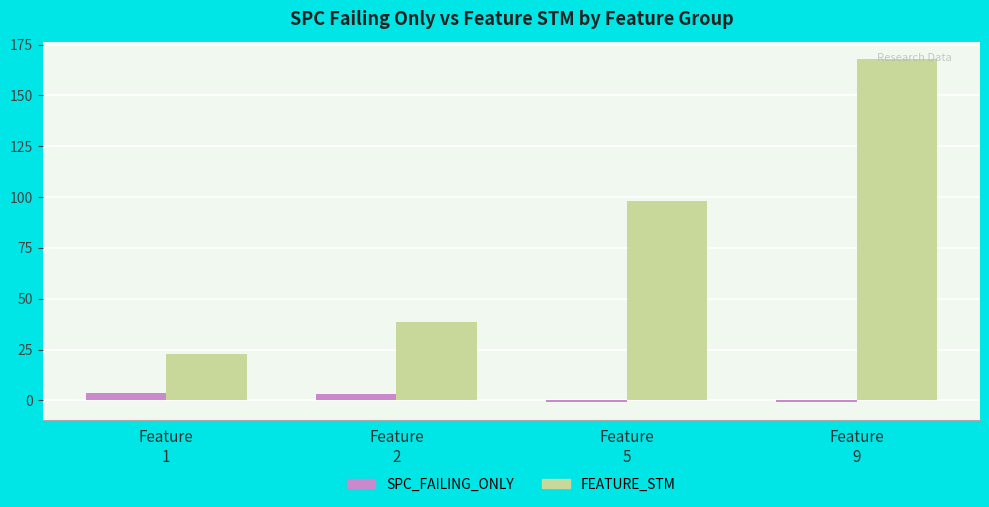

Rank the series by their maximum value, from lowest to highest.

SPC_FAILING_ONLY, FEATURE_STM